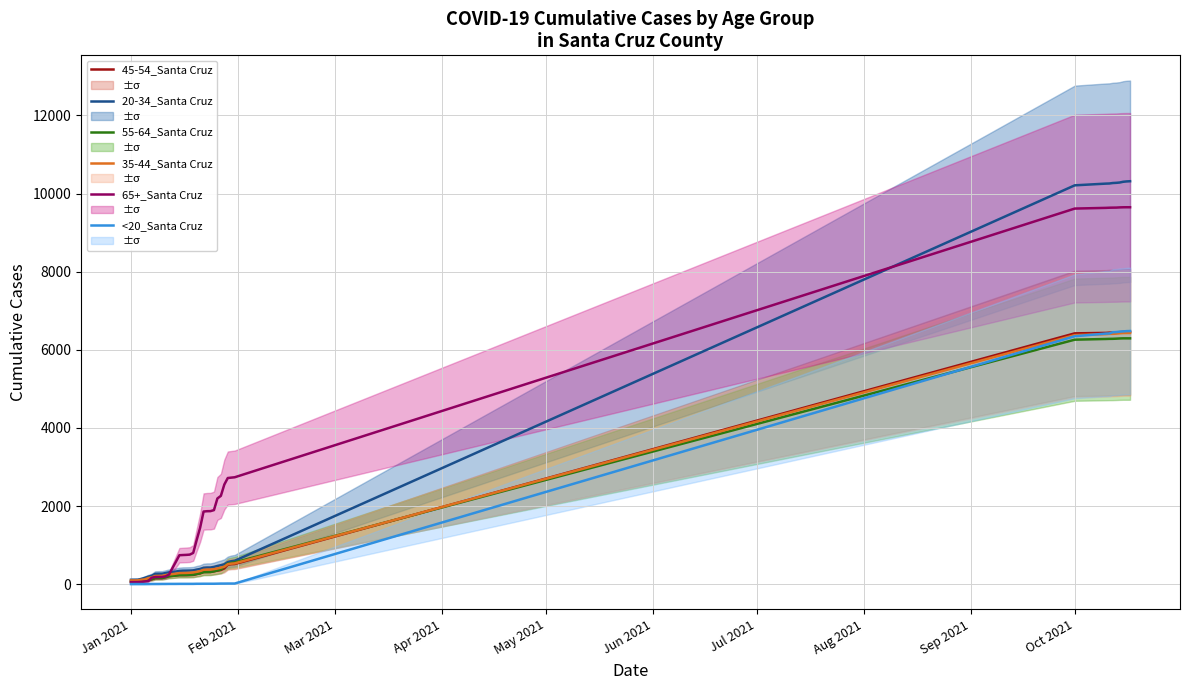

Which series ends up on top after the final intersection of 45-54_Santa Cruz and 35-44_Santa Cruz?

45-54_Santa Cruz